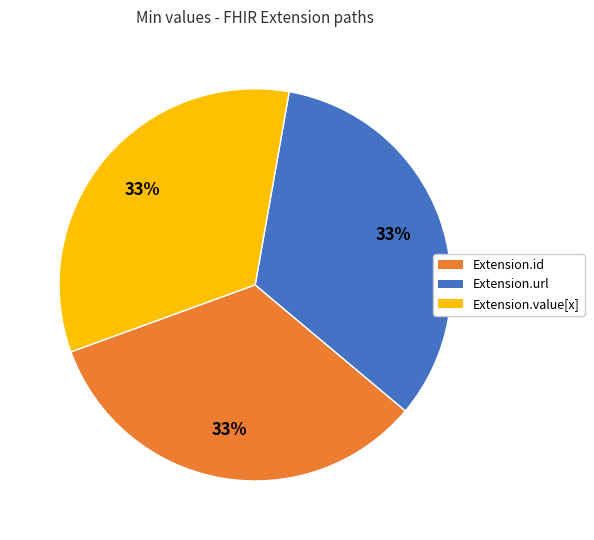

To the nearest percent, what is the average slice percentage?

33%